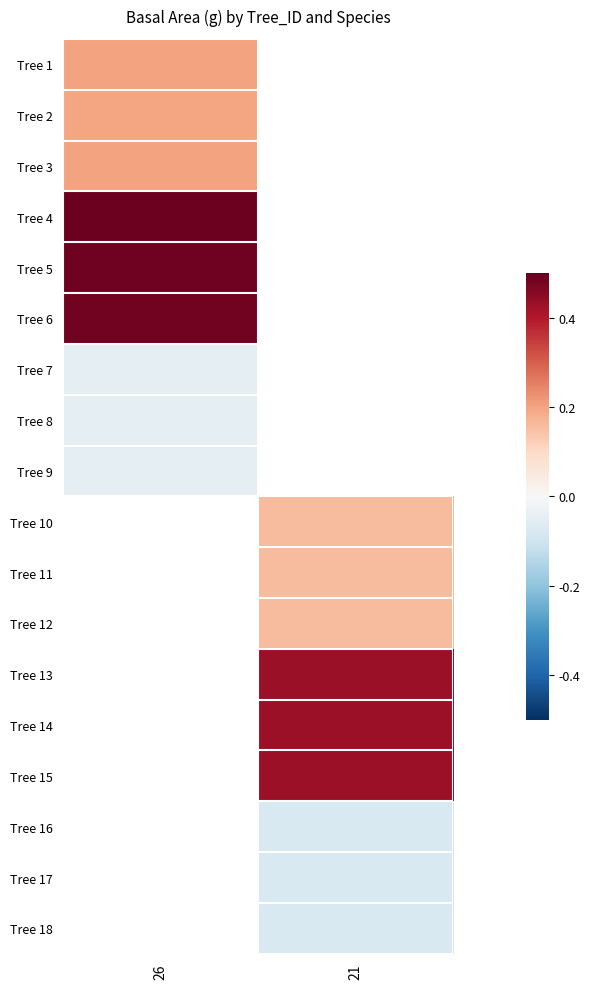

Is it true that Tree 6 equals 0.5 at 26?

True